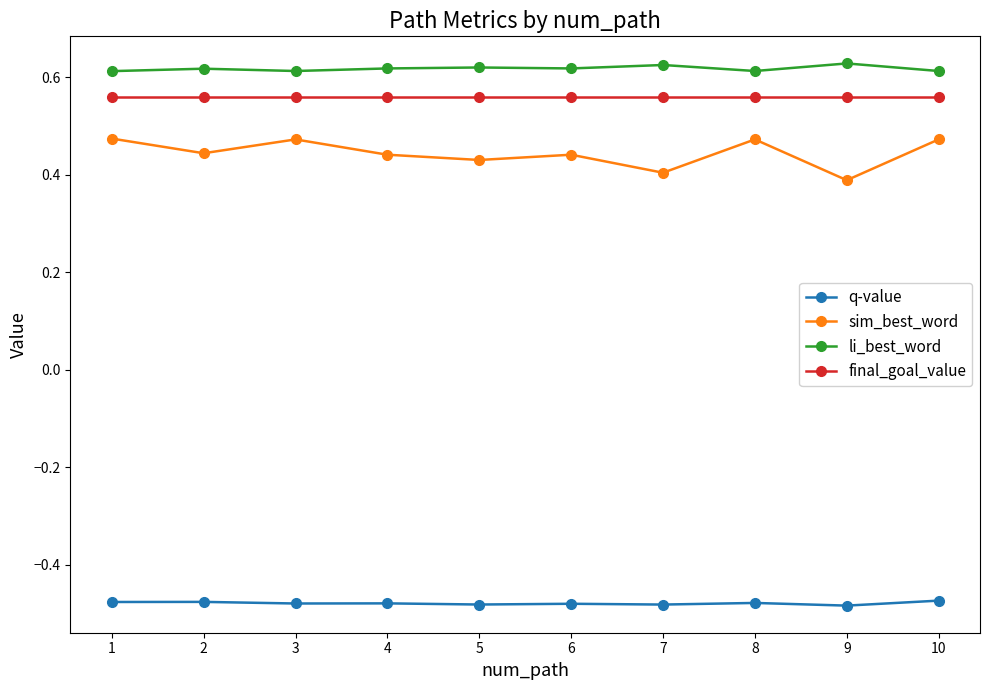

Between 3 and 4, which series saw the biggest shift?

sim_best_word